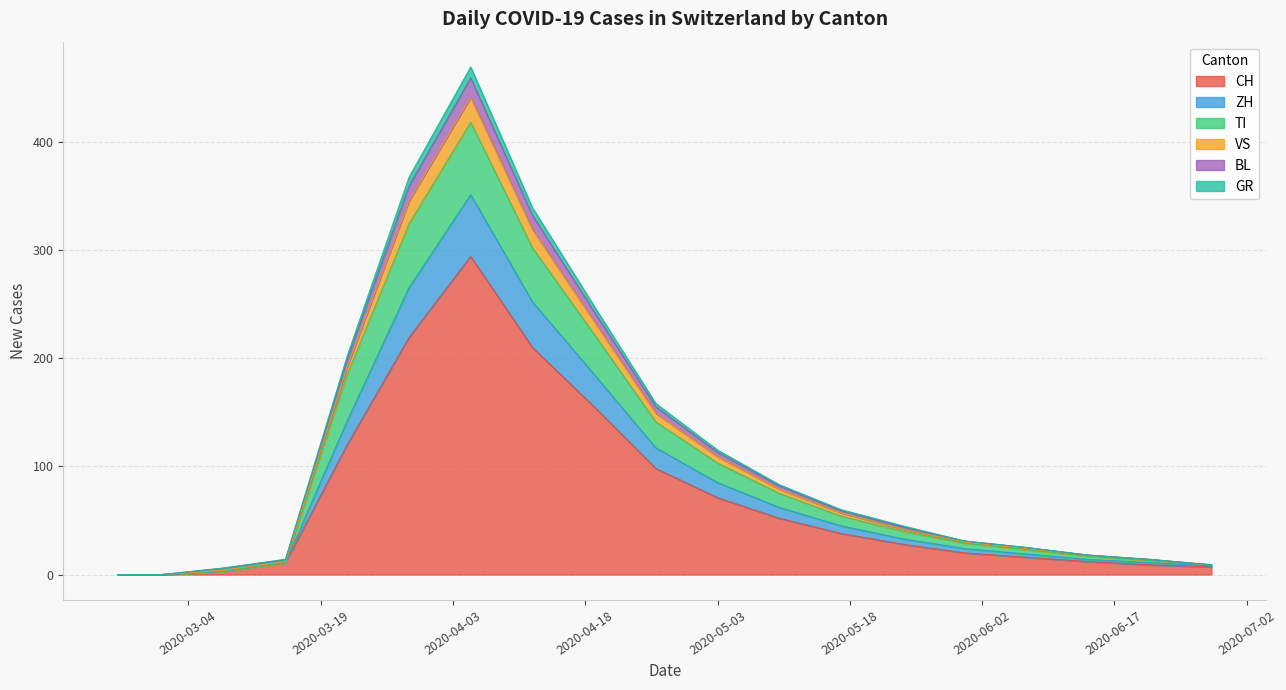

True or false: BL and TI intersect in this chart.

False